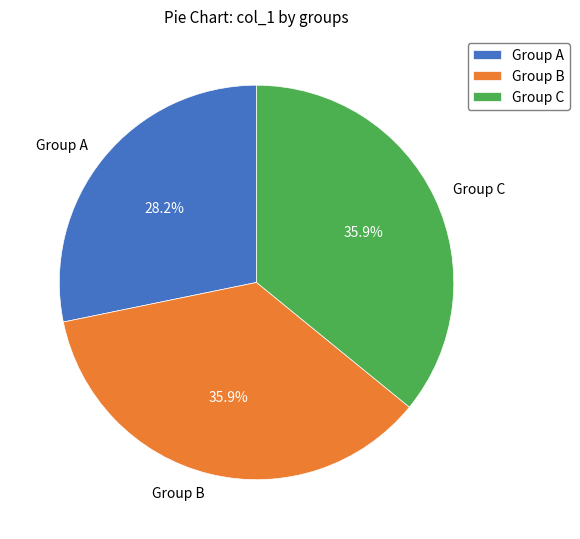

What is the ratio of the value at Group A to the value at Group C?

0.8